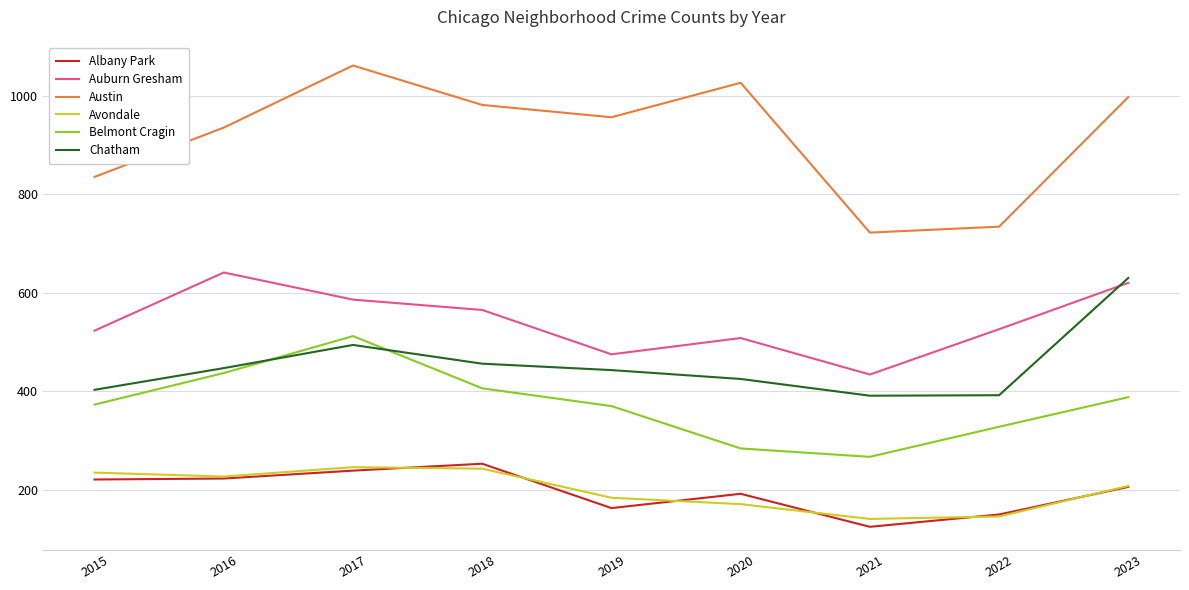

At which label does Chatham reach its peak?

2023